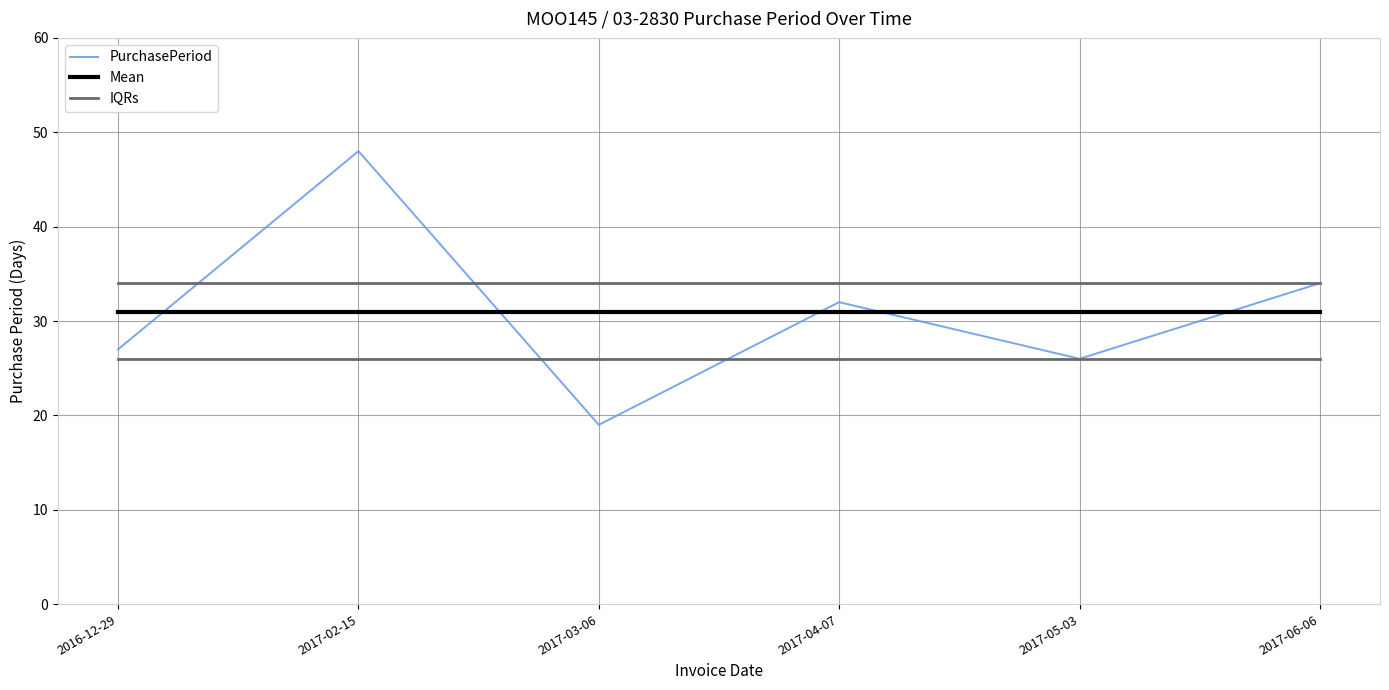

Between which two adjacent categories do IQRs and PurchasePeriod first intersect?

2017-02-15 and 2017-03-06